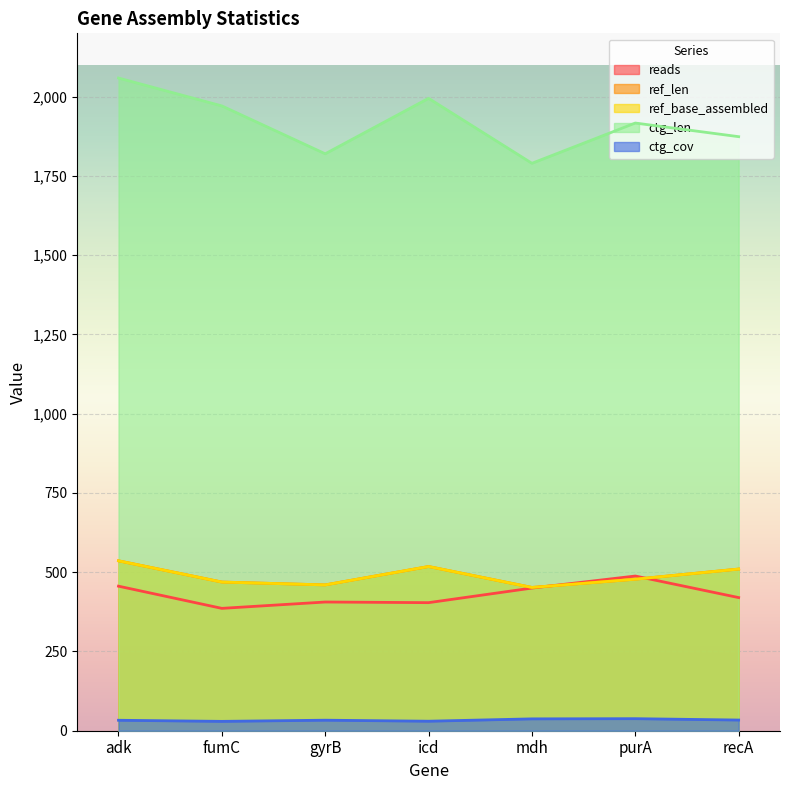

What is the value of the ctg_len point at the 5th from the left?

1790.0